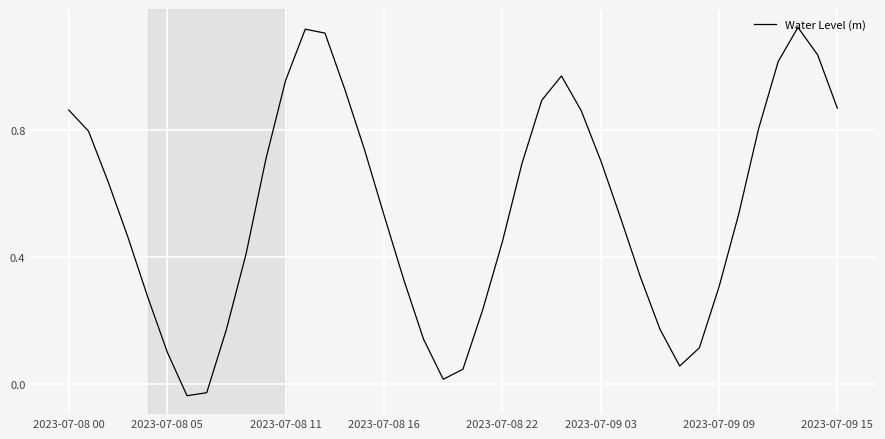

What is the difference between the second highest and minimum values?

1.2